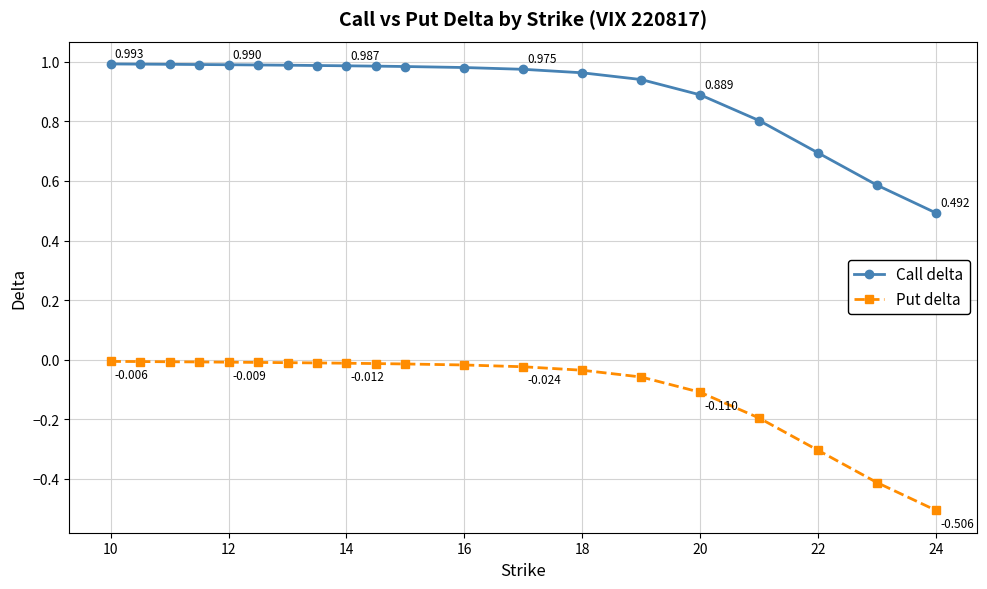

What is the difference between the second highest and second lowest values in the Put delta series?

0.4